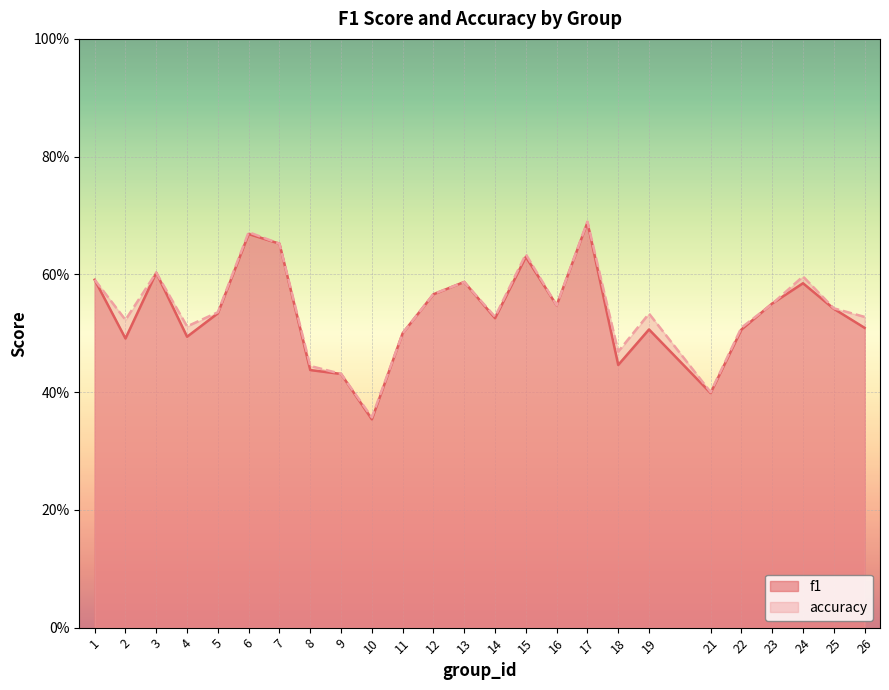

Count the f1 values in the range 0 to 1.

25